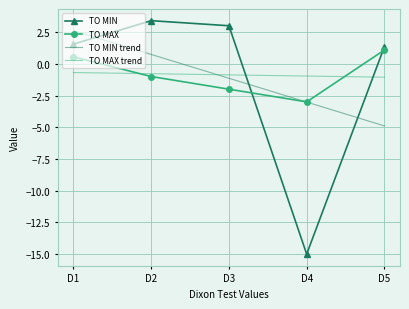

List the labels in order of TO MAX value, largest first.

D5, D1, D2, D3, D4